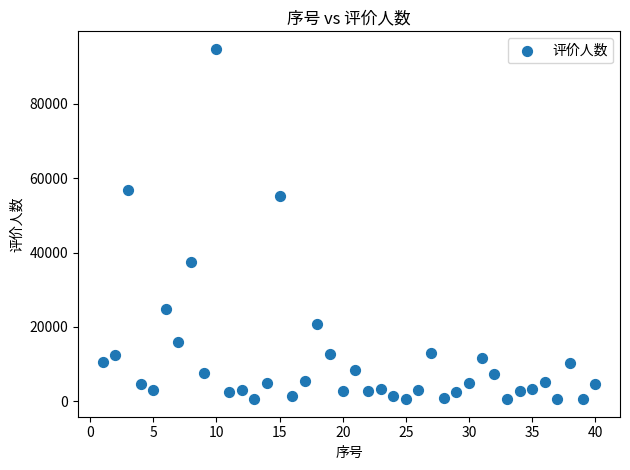

What Y value in the scatter plot is closest to 47682?

55090